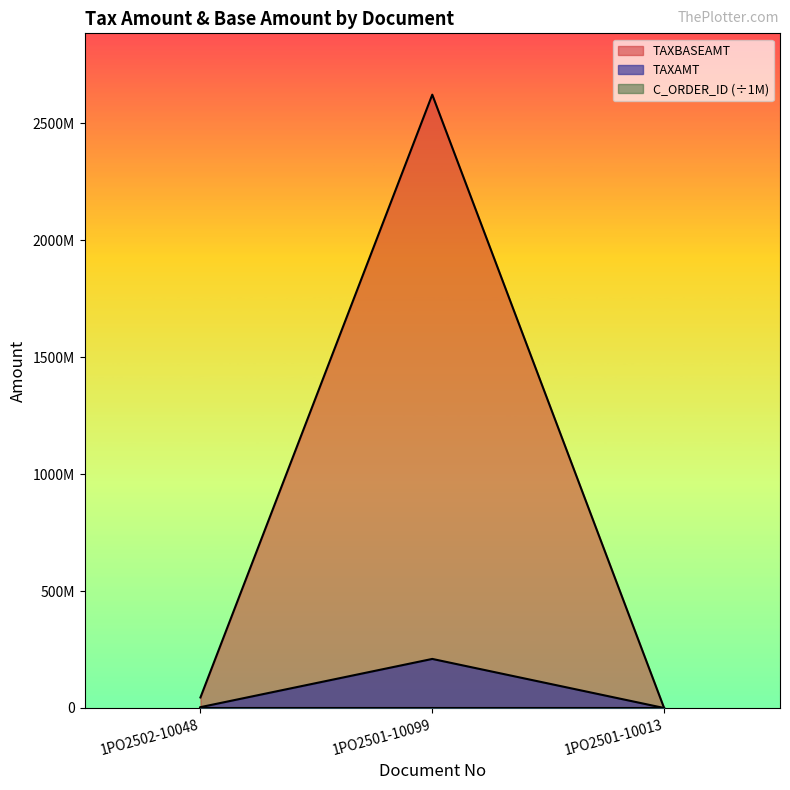

Reading left to right, extract all data points from this chart.

TAXAMT: 1PO2502-10048=3601382.0	1PO2501-10099=209722898.0	1PO2501-10013=0.0
TAXBASEAMT: 1PO2502-10048=45017280.0	1PO2501-10099=2621536224.0	1PO2501-10013=62375.2
C_ORDER_ID: 1PO2502-10048=164.9	1PO2501-10099=164.7	1PO2501-10013=164.6